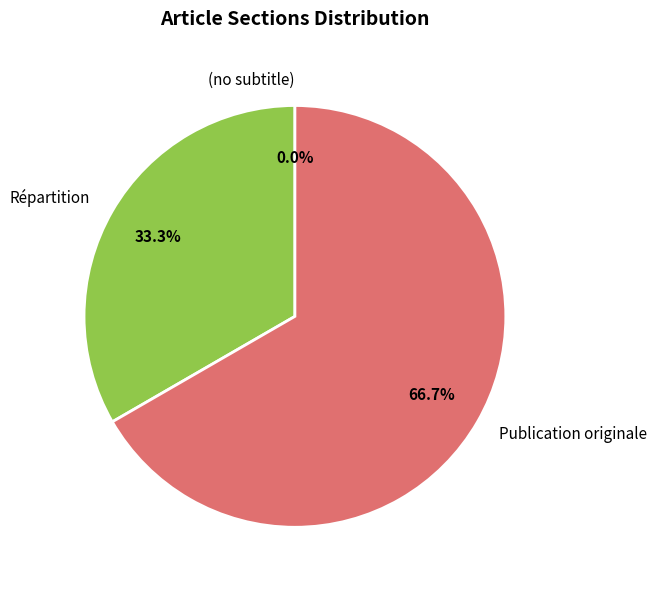

Rank the categories by value from lowest to highest.

(no subtitle), Répartition, Publication originale